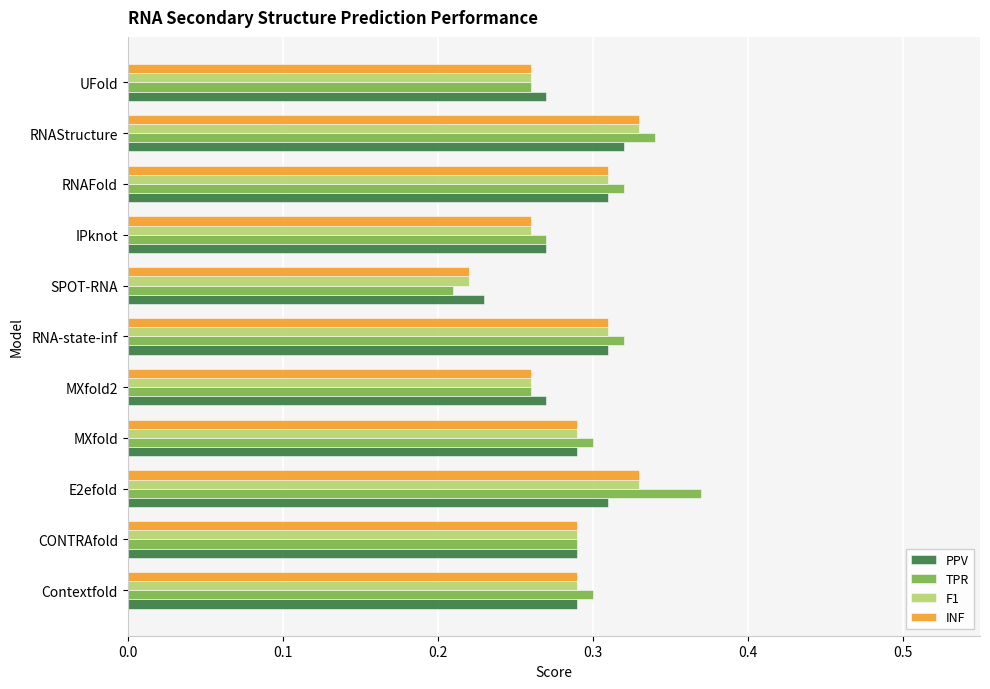

Where is F1 nearest to the value 0?

SPOT-RNA